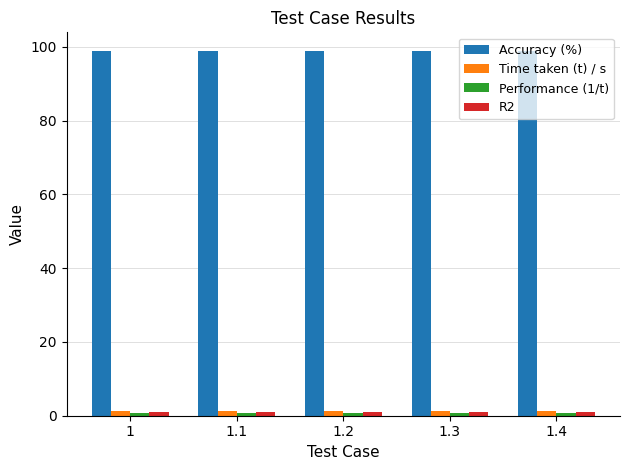

What is the greatest value displayed?

99.0